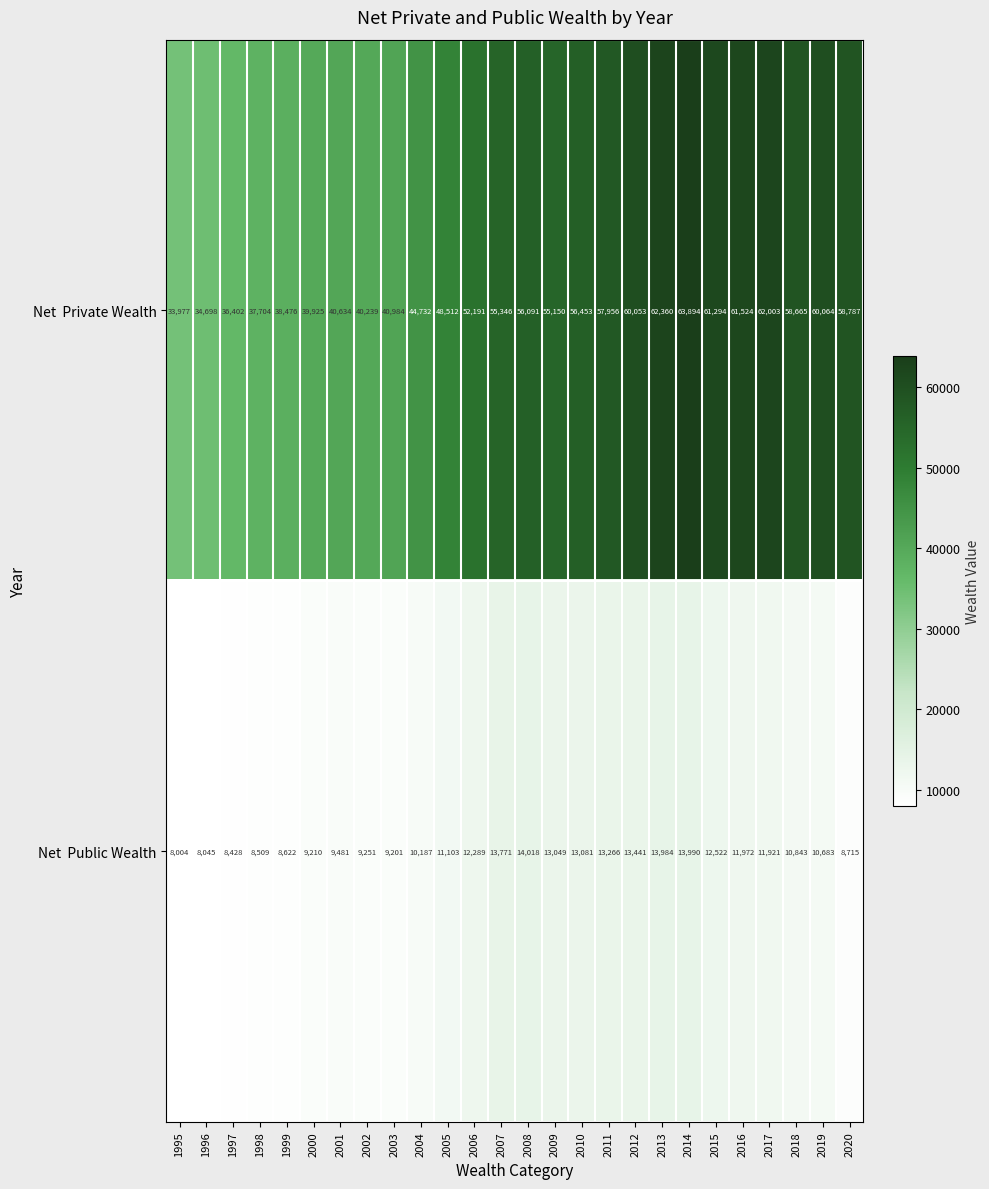

Which category has the highest value across all series?

2014